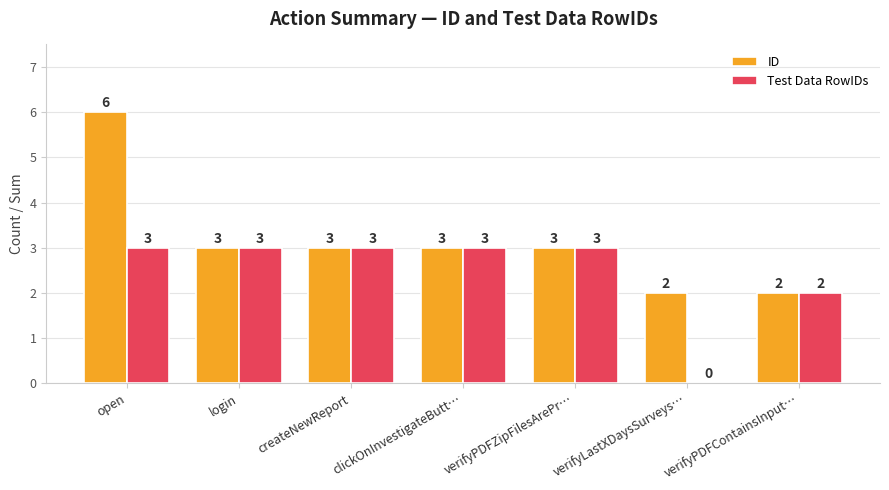

What are all the series names shown in the legend?

ID, Test Data RowIDs